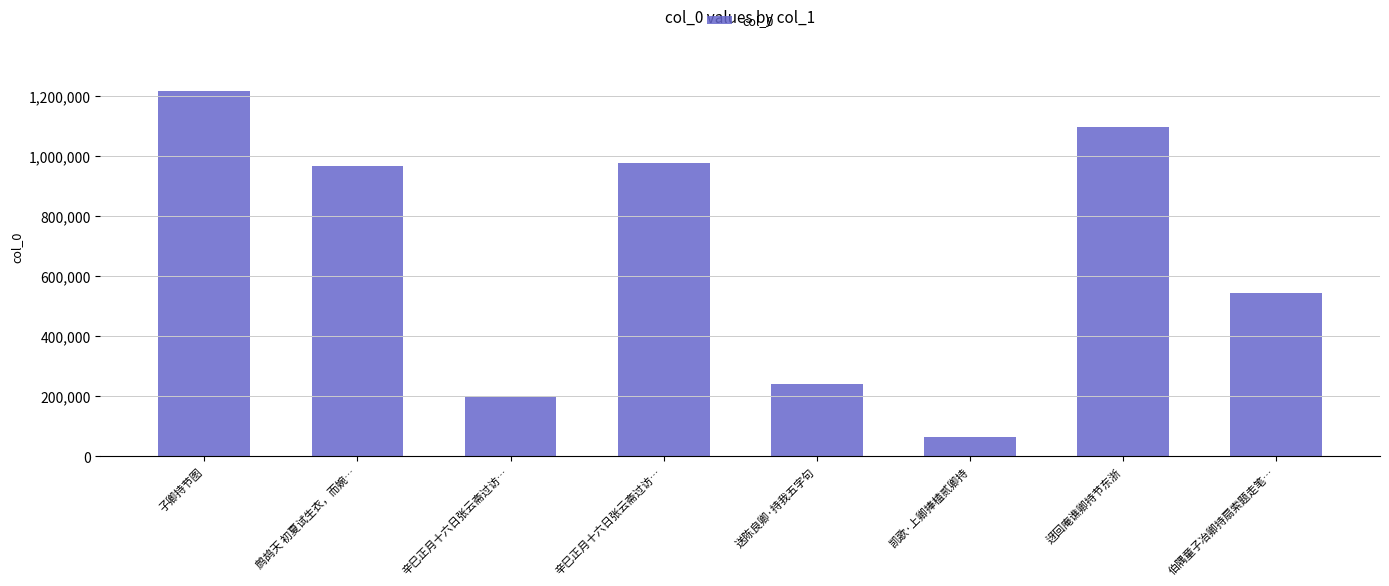

What is the greatest value displayed?

1214903